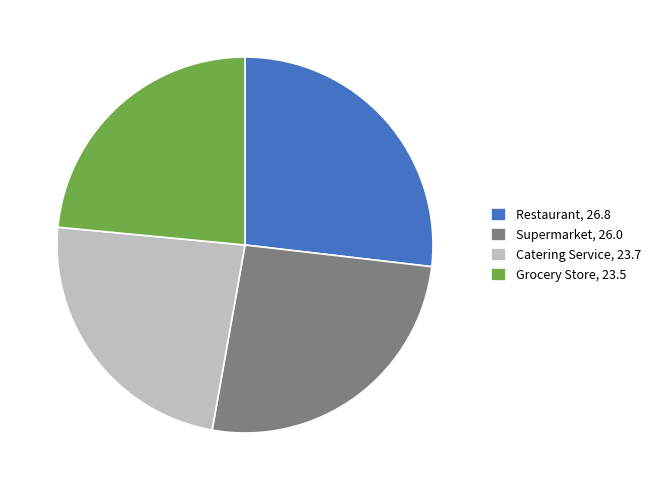

True or false: Catering Service, 23.7 accounts for 18% of the total.

False